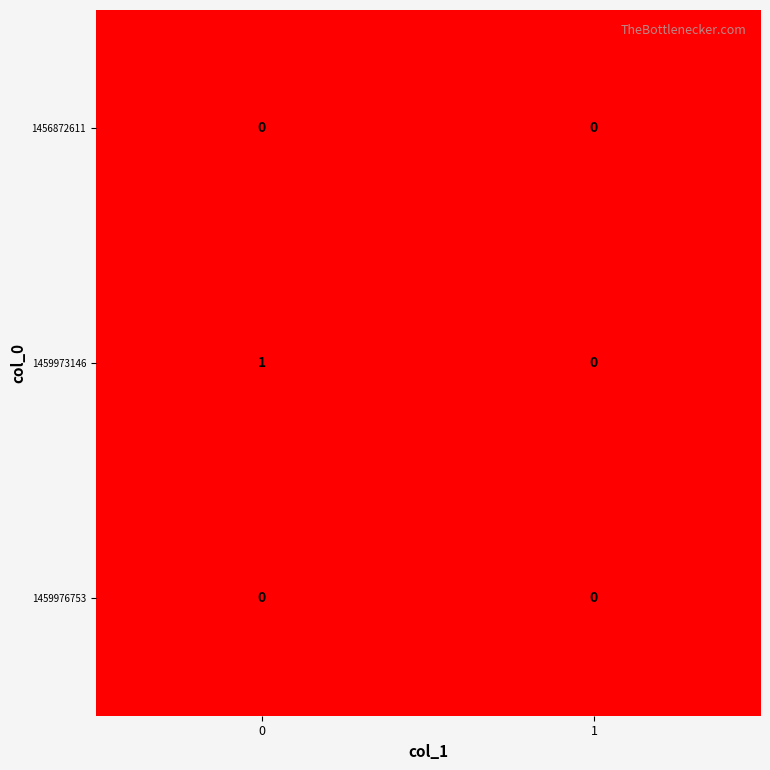

Which series has the largest total across all categories?

1459973146